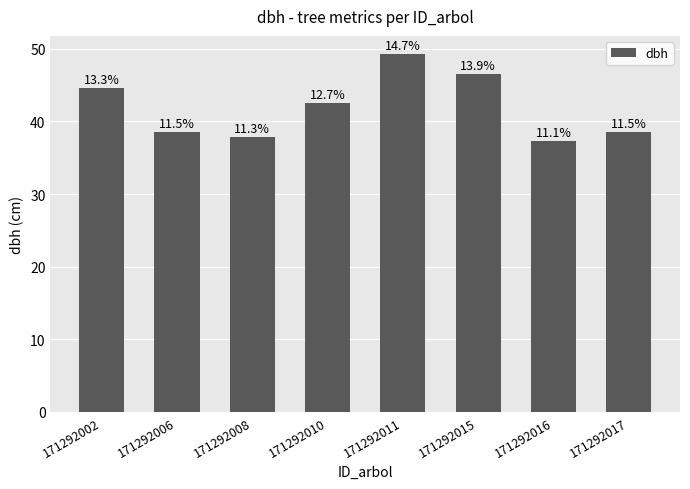

Reading left to right, transcribe all the data shown in this chart.

171292002=44.6	171292006=38.5	171292008=37.9	171292010=42.5	171292011=49.3	171292015=46.5	171292016=37.3	171292017=38.5